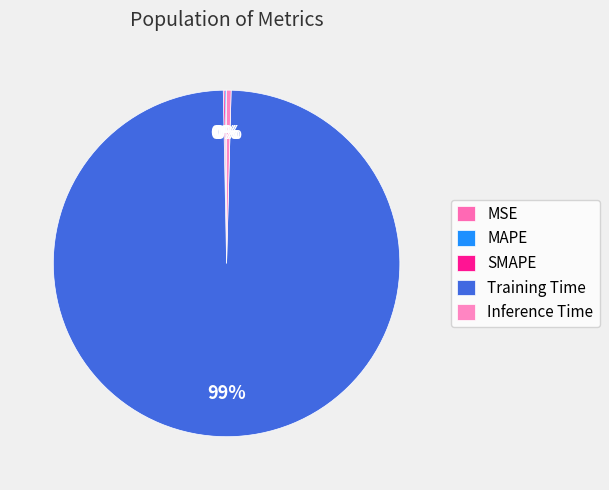

Combined, what portion of the pie is MSE and MAPE?

0.2%